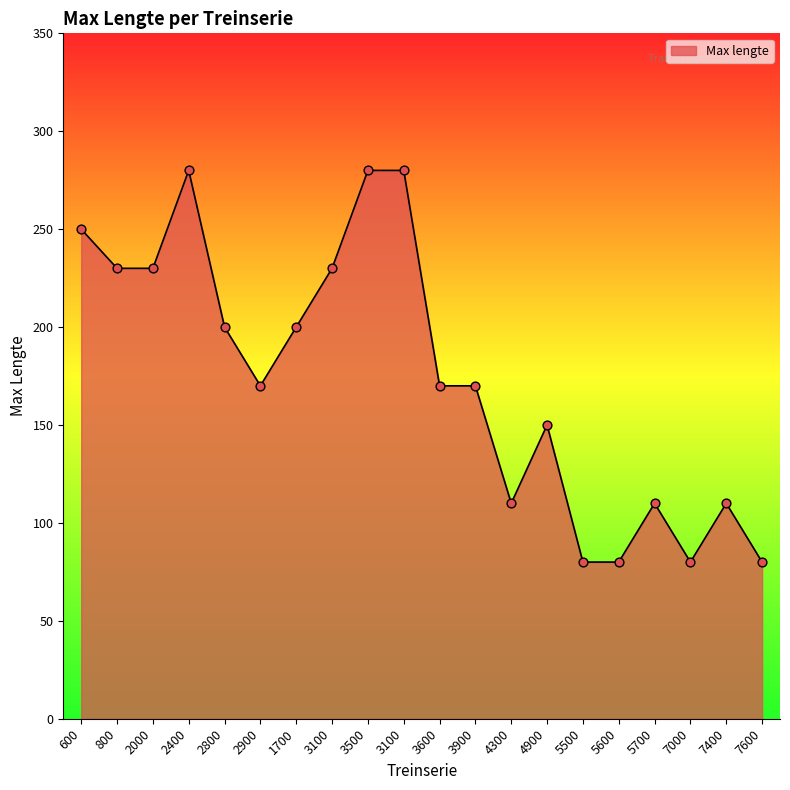

Which has a higher value, 3100 or 2900?

3100